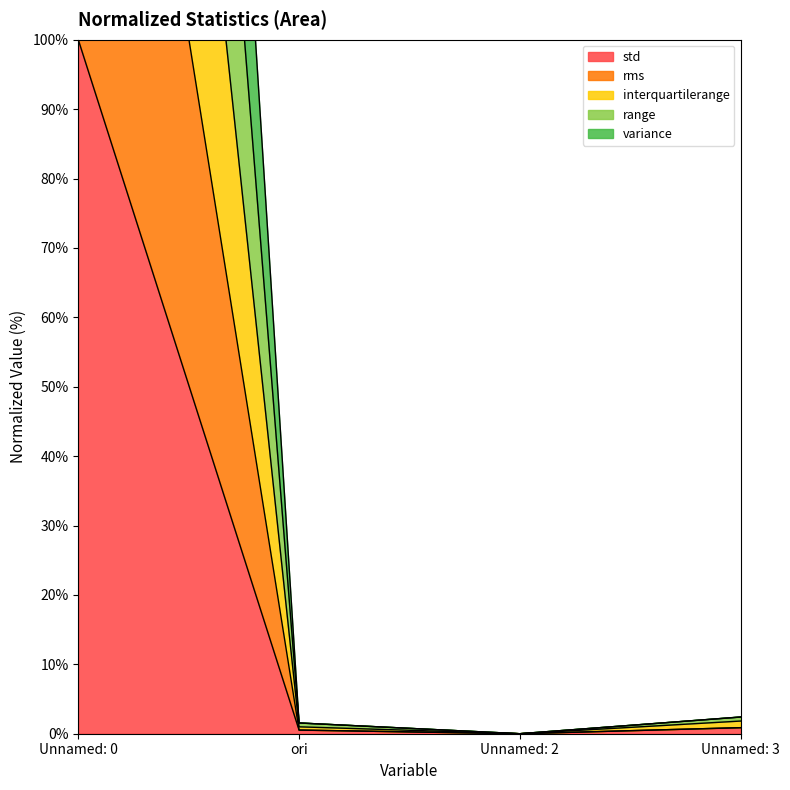

What is the sum of the rms values at Unnamed: 0 and ori?

200.5